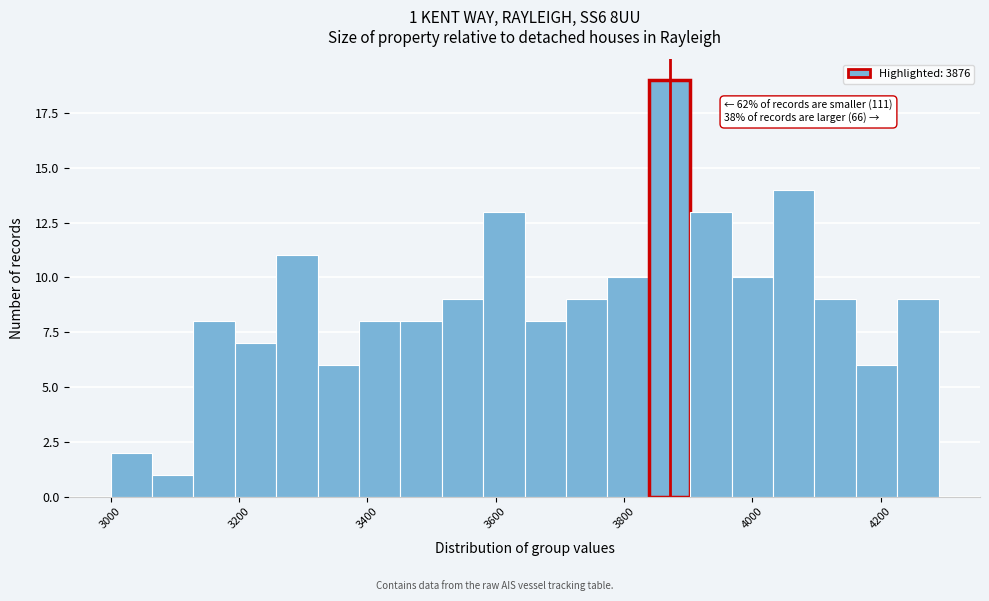

Read against the x-axis, roughly where is the centre of the tallest bar?

3880